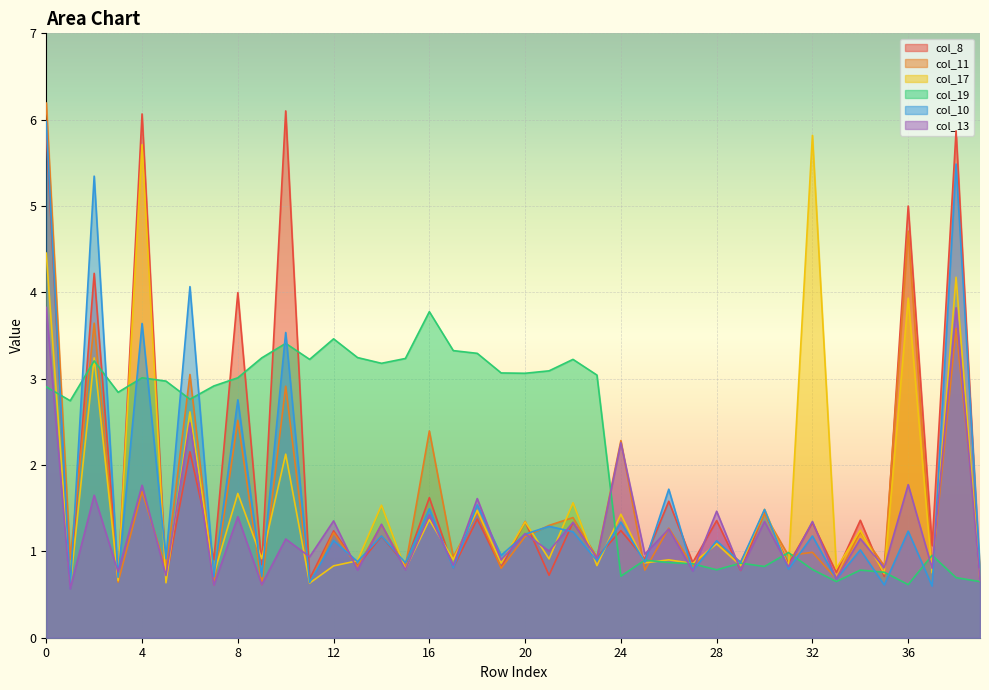

What is the sum of the col_10 values at 34 and 30?

2.5